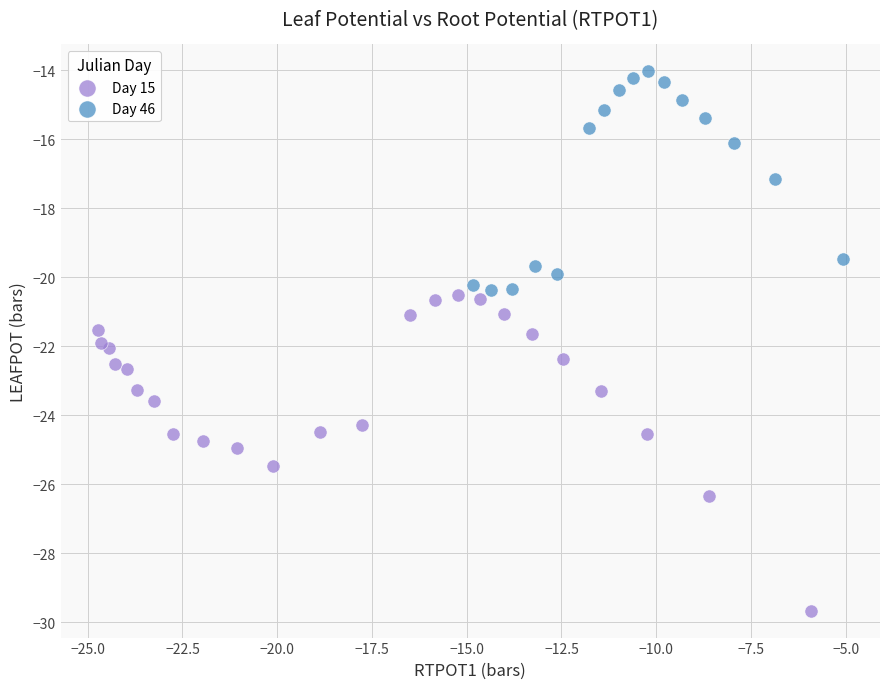

Which series reaches the maximum Y coordinate?

Day 46